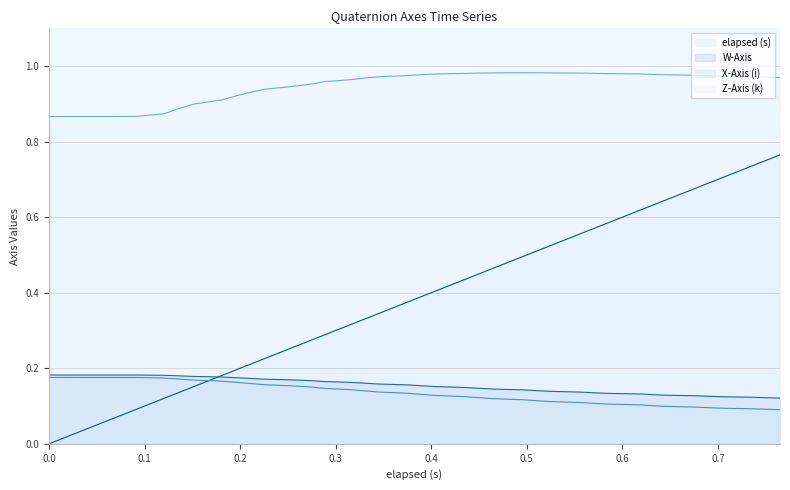

How many series are shown in this chart?

4